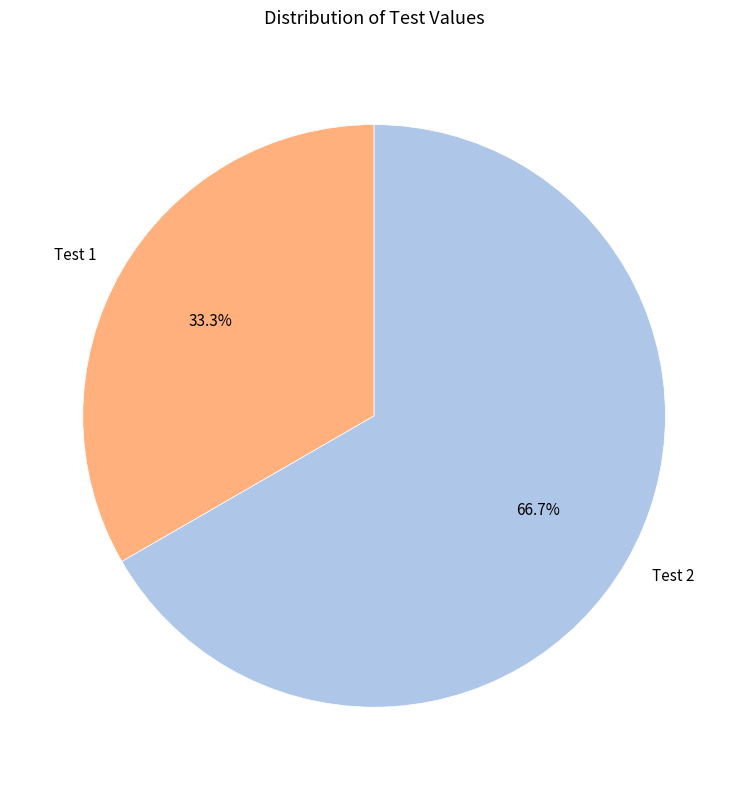

To the nearest percent, what is the difference between the largest and smallest slice percentages?

33%